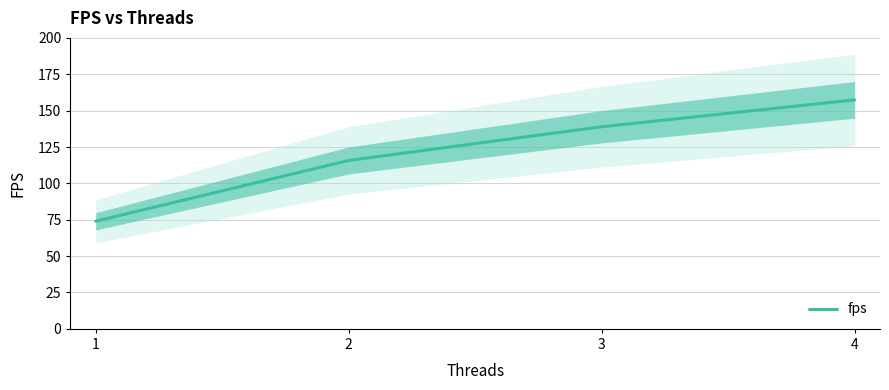

At which label is the value closest to 115?

2